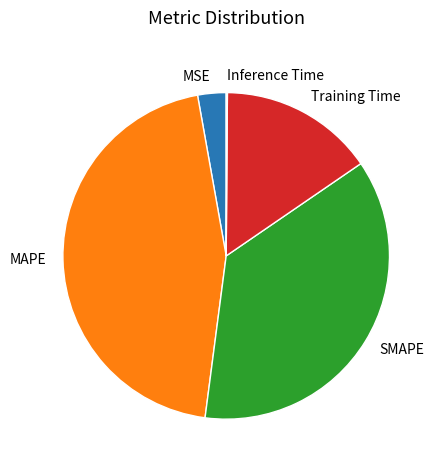

Which category has the biggest portion of the pie?

MAPE